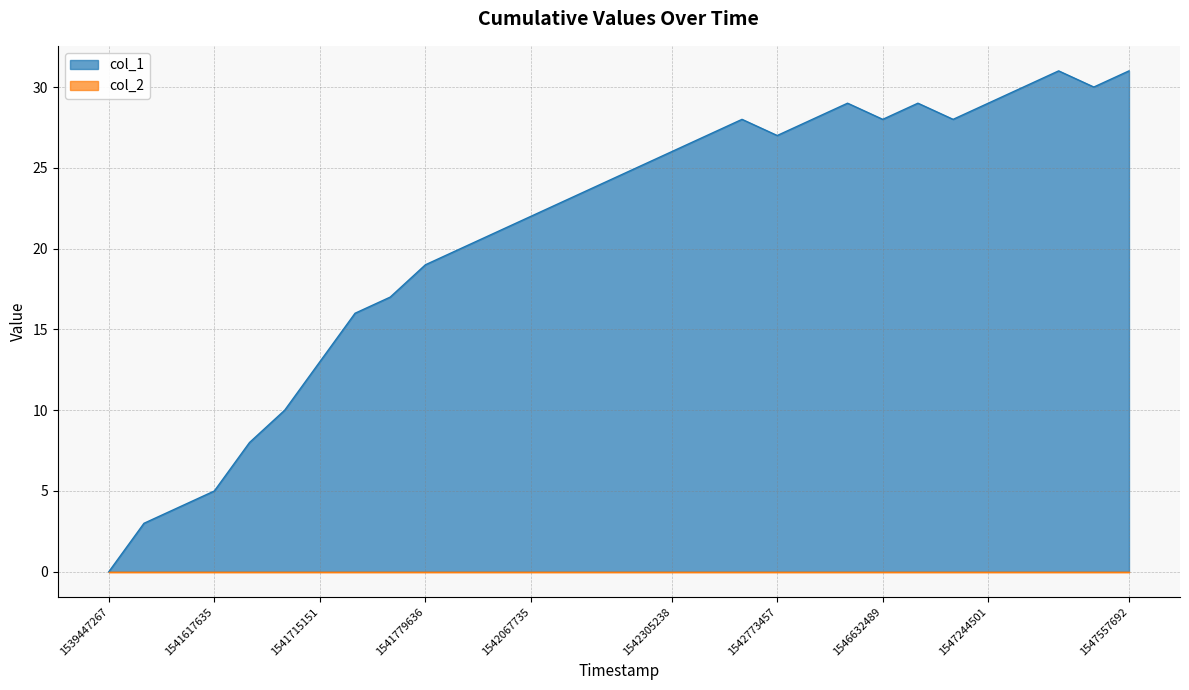

Which series has the largest total across all categories?

col_1